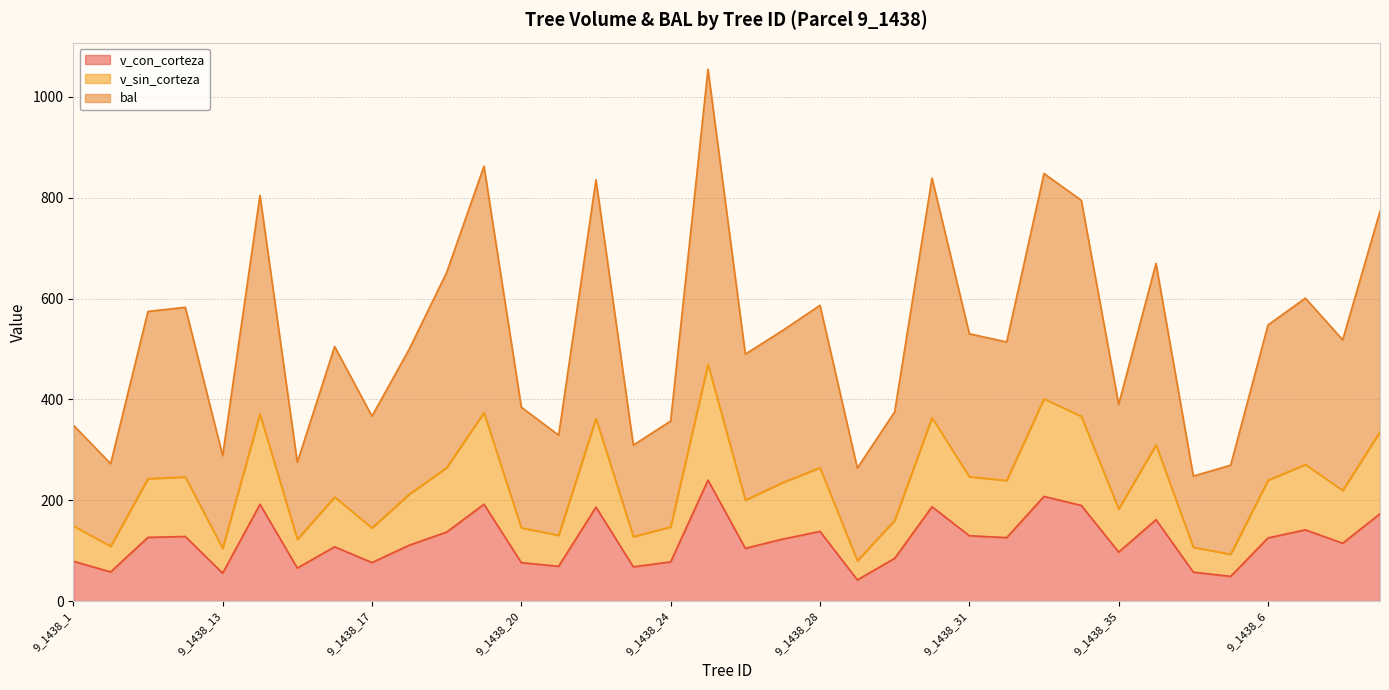

True or false: v_con_corteza and v_sin_corteza intersect in this chart.

False